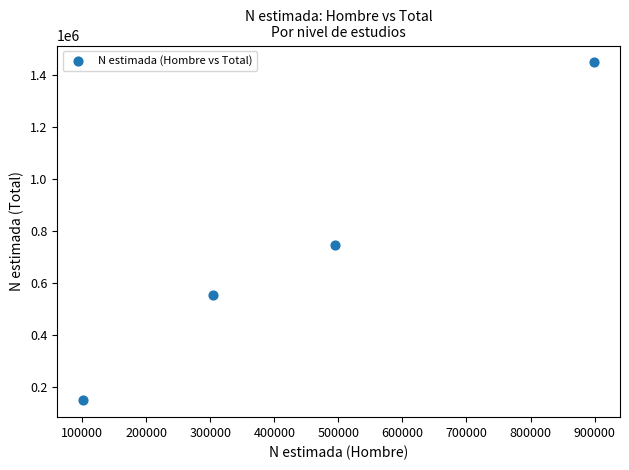

What is the range of Y values (max minus min)?

1300066